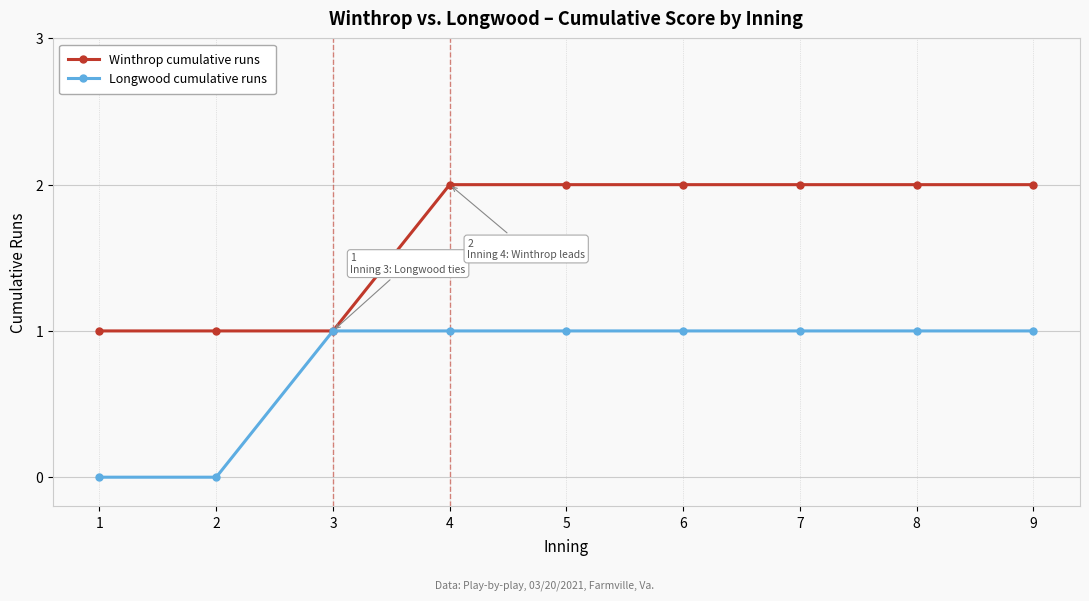

What is the average value of the Longwood cumulative runs series?

1